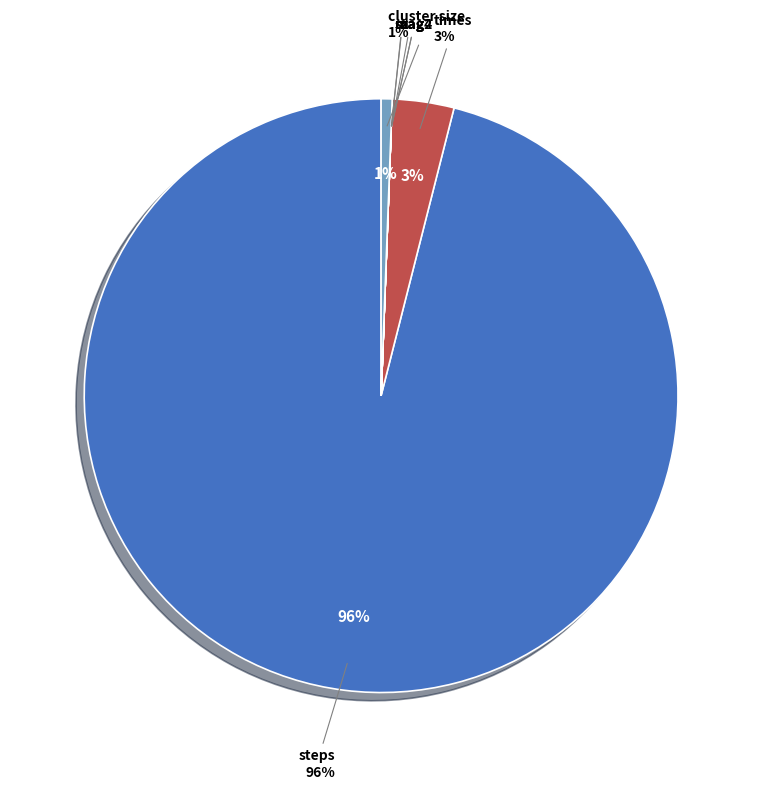

What is the largest slice in the pie chart?

steps